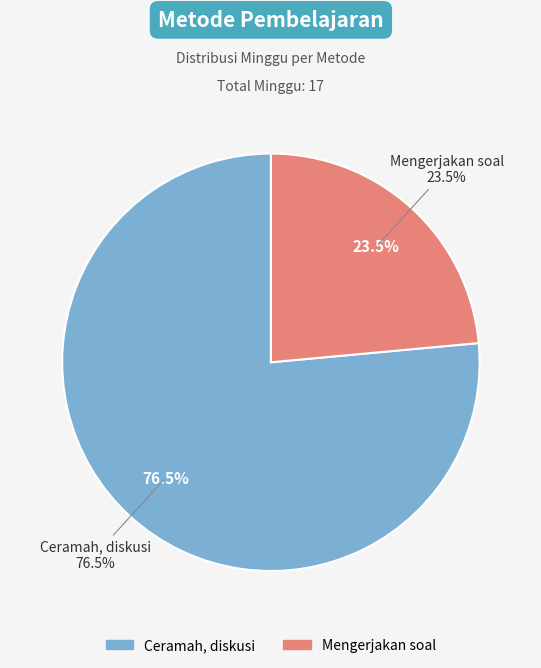

Approximately how many times larger is the value at Ceramah, diskusi compared to Mengerjakan soal?

3.2